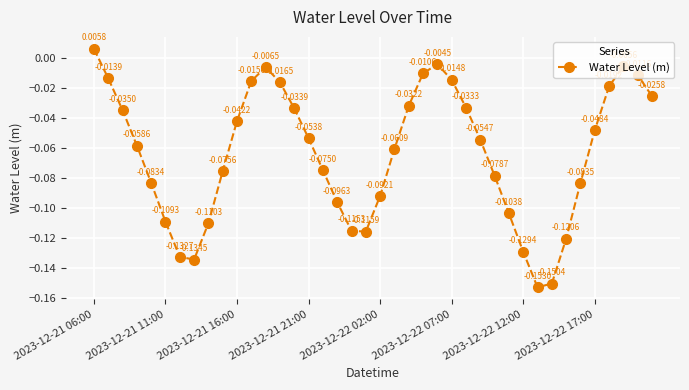

How many interior local valleys (lower than both neighbors) does the data have?

3